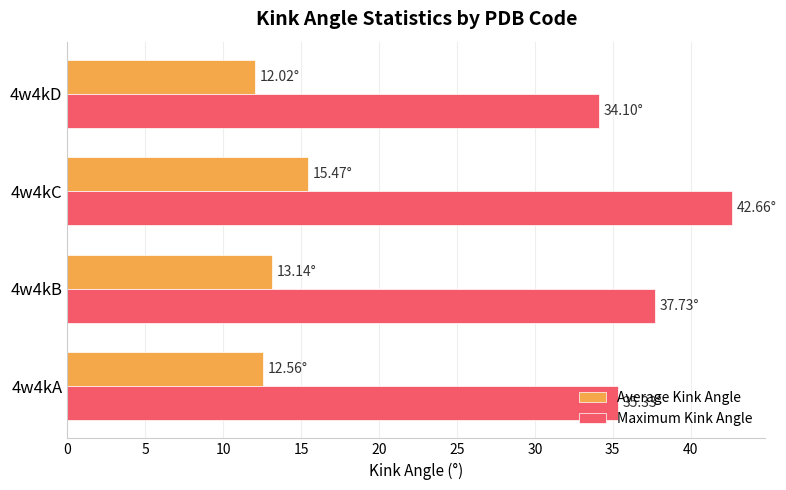

What is the average value of the Average Kink Angle series?

13.3